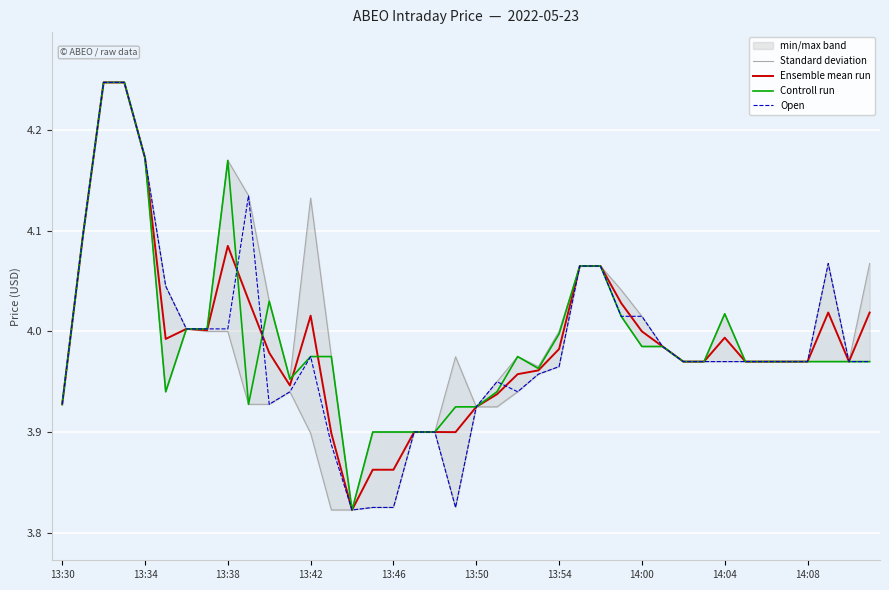

What is the minimum value shown in the chart?

3.8